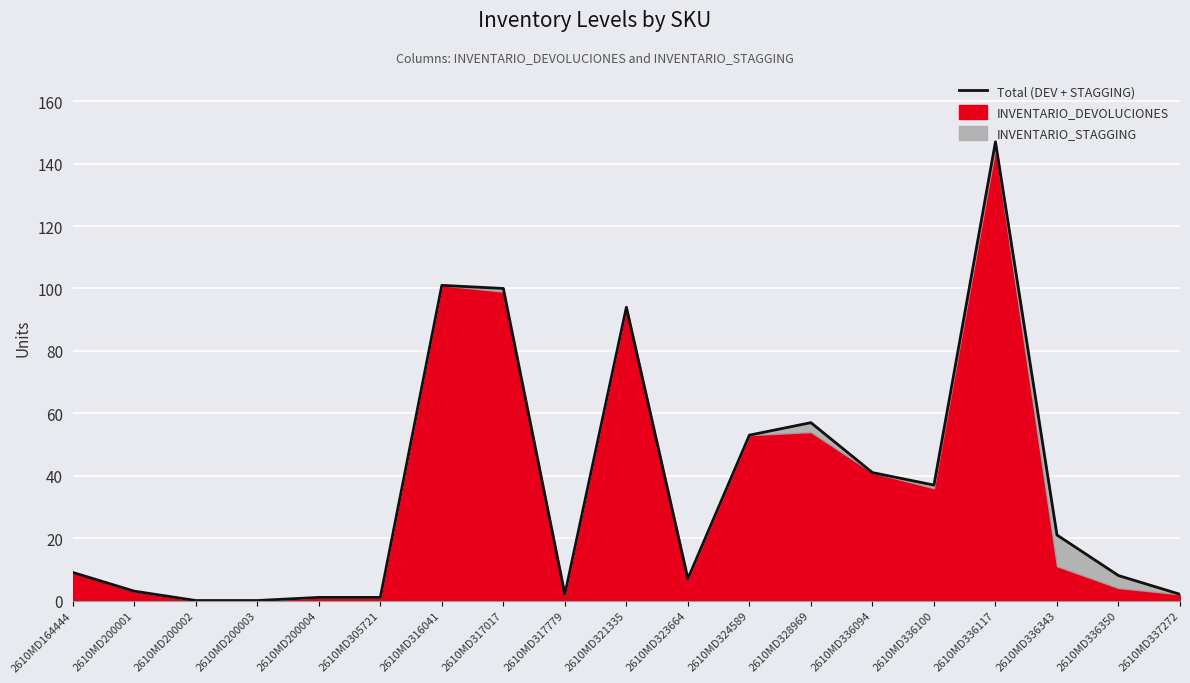

Which label corresponds to the largest value in the chart?

2610MD336117